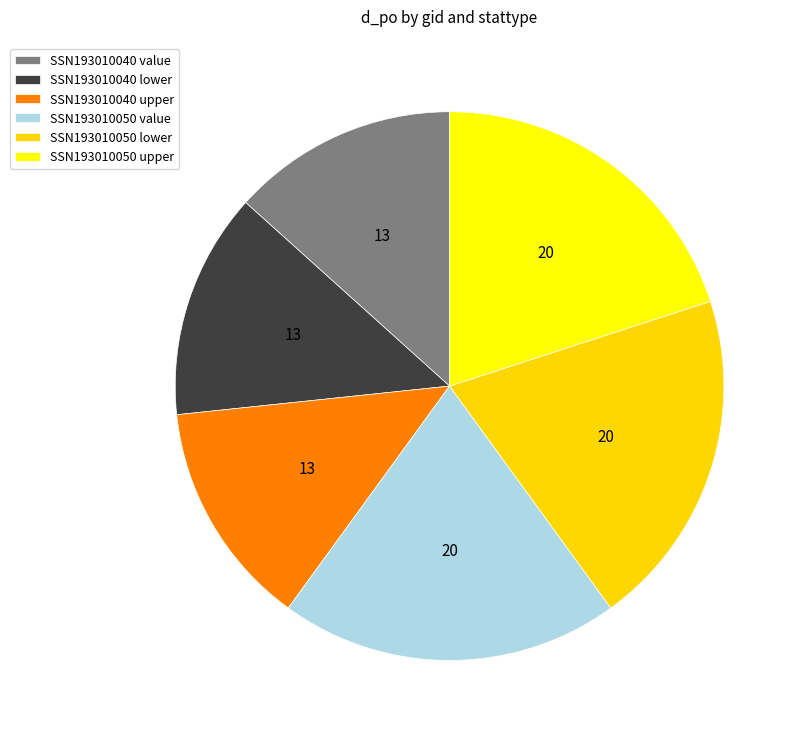

What is the ratio of the value at SSN193010050 upper to the value at SSN193010040 lower?

1.5